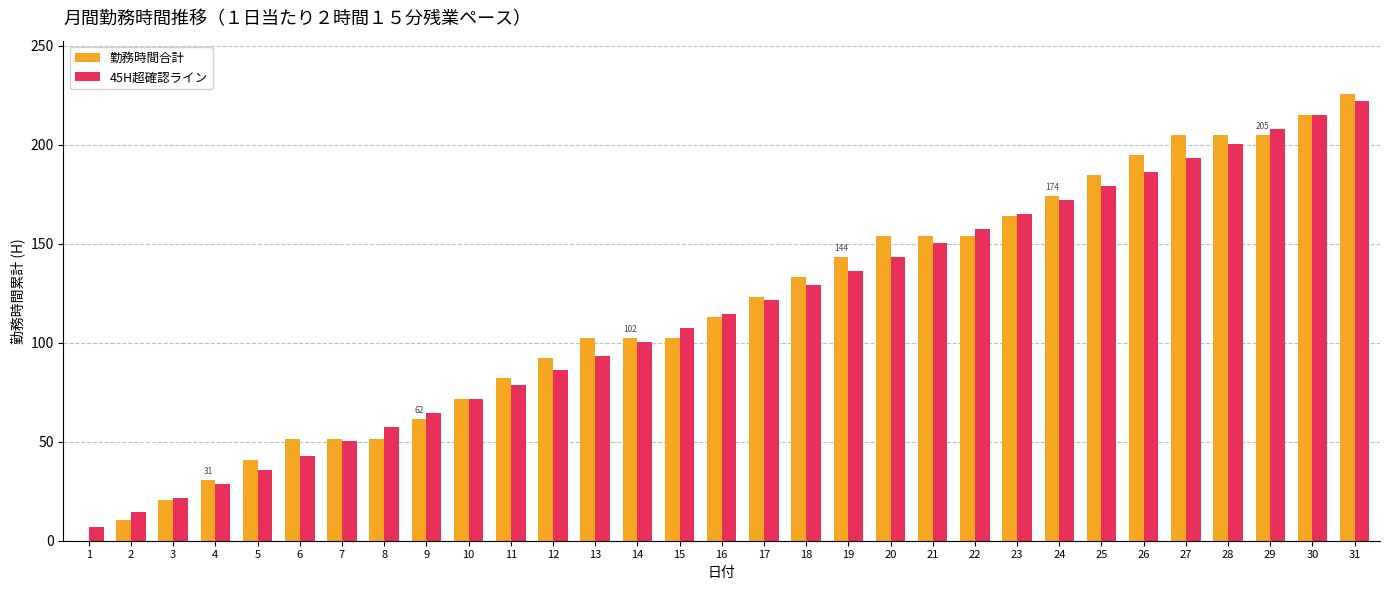

How many data points does each series have?

31